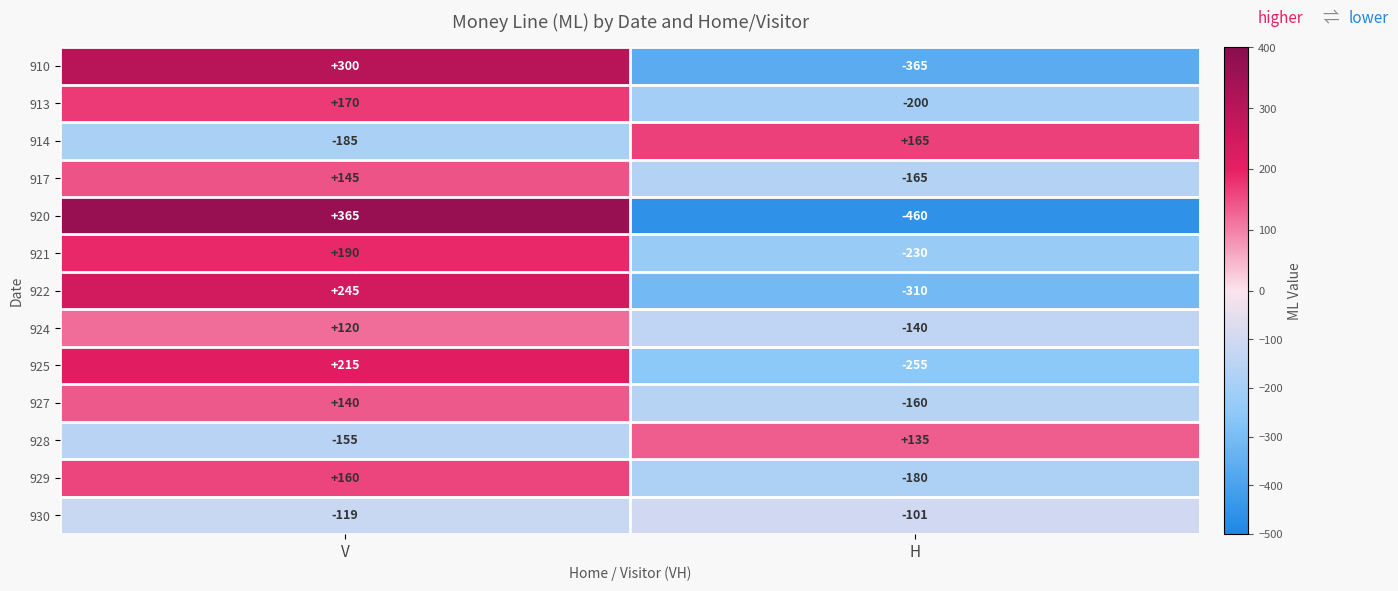

Reading right to left, transcribe all the data shown in this chart.

910: H=-365	V=300
913: H=-200	V=170
914: H=165	V=-185
917: H=-165	V=145
920: H=-460	V=365
921: H=-230	V=190
922: H=-310	V=245
924: H=-140	V=120
925: H=-255	V=215
927: H=-160	V=140
928: H=135	V=-155
929: H=-180	V=160
930: H=-101	V=-119